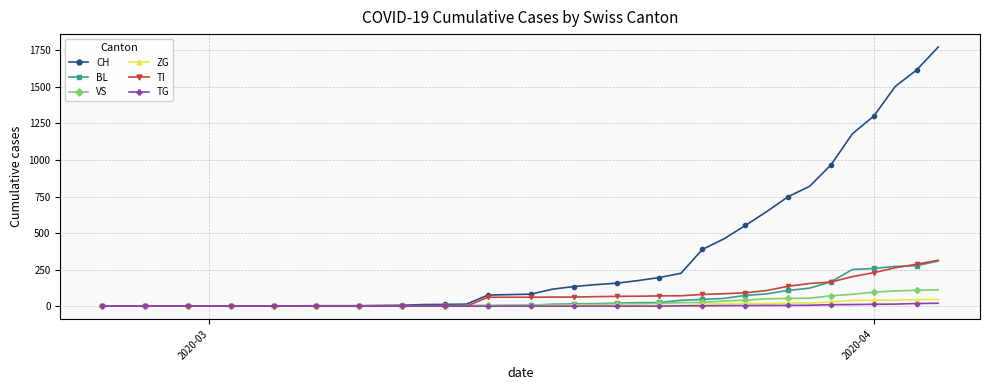

At how many categories does at least one series exceed 1095?

5